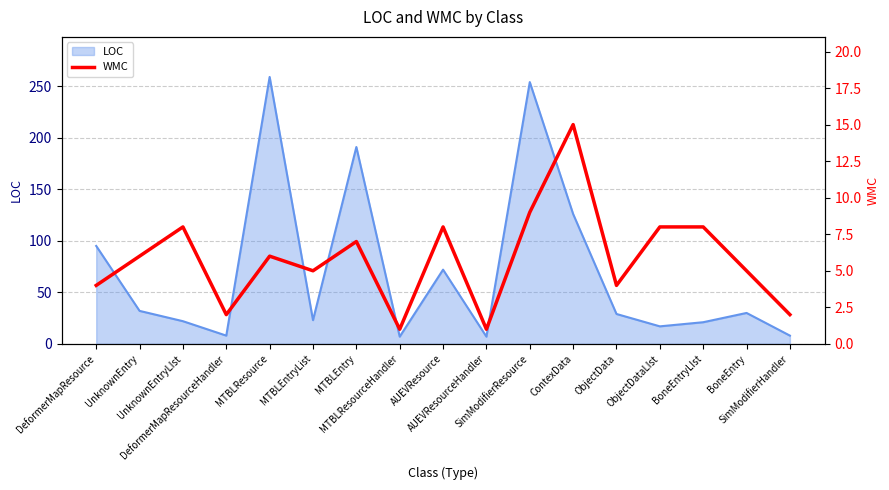

What is the lowest value of the LOC series?

7